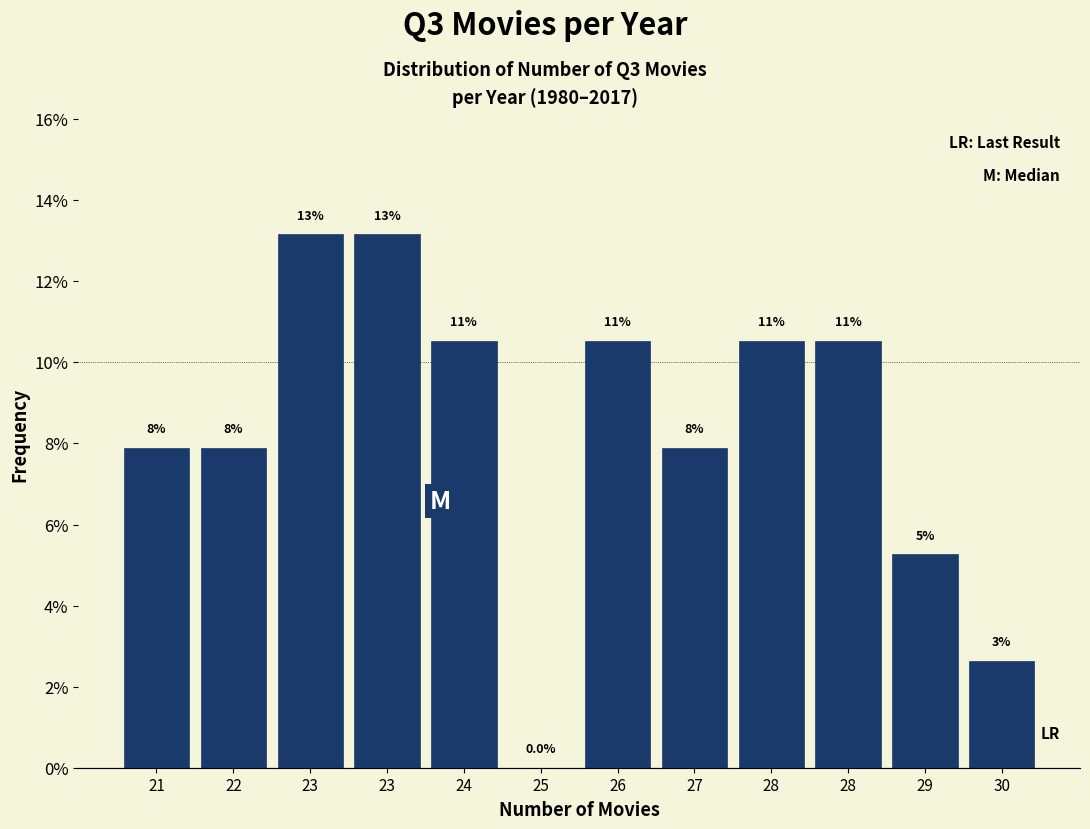

Are the bars horizontal?

No